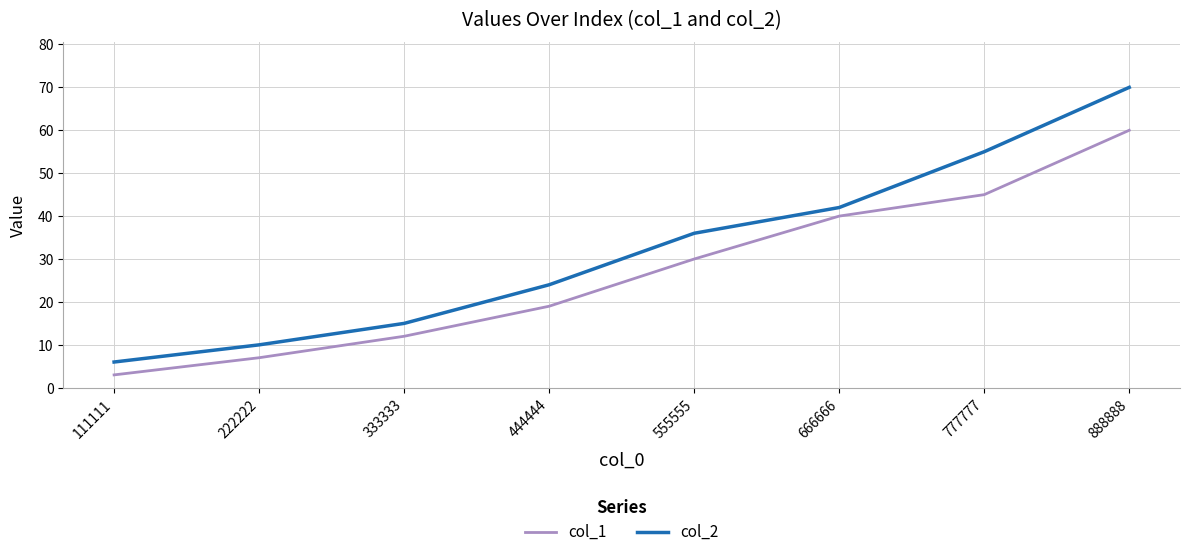

What are all the series names shown in the legend?

col_1, col_2